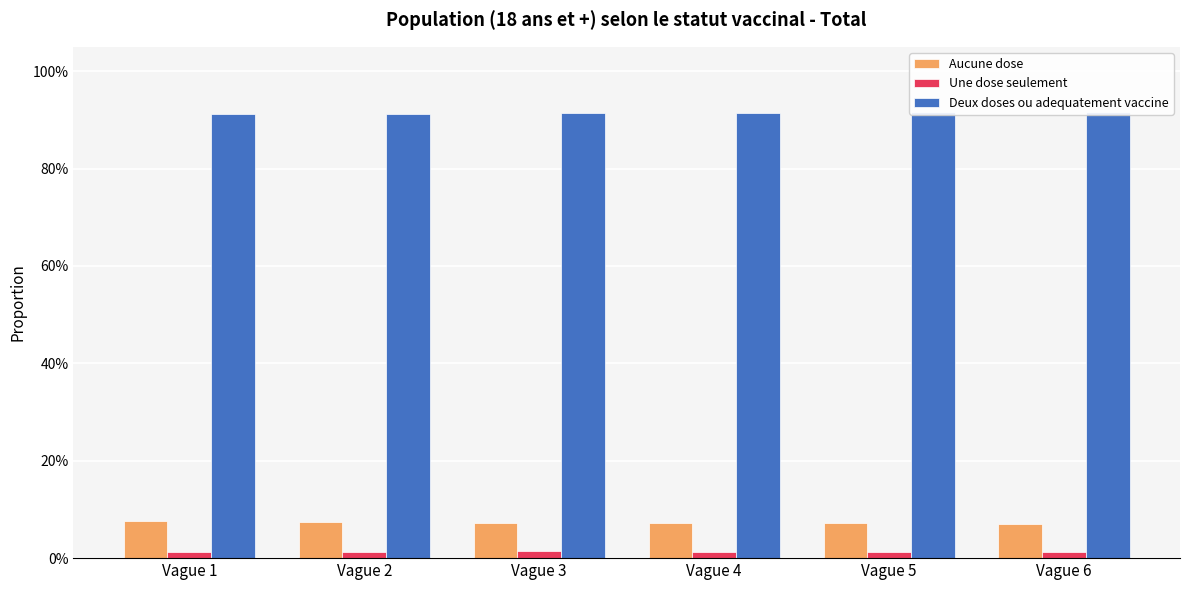

What is the spread (max minus min) of values at Vague 3?

0.9